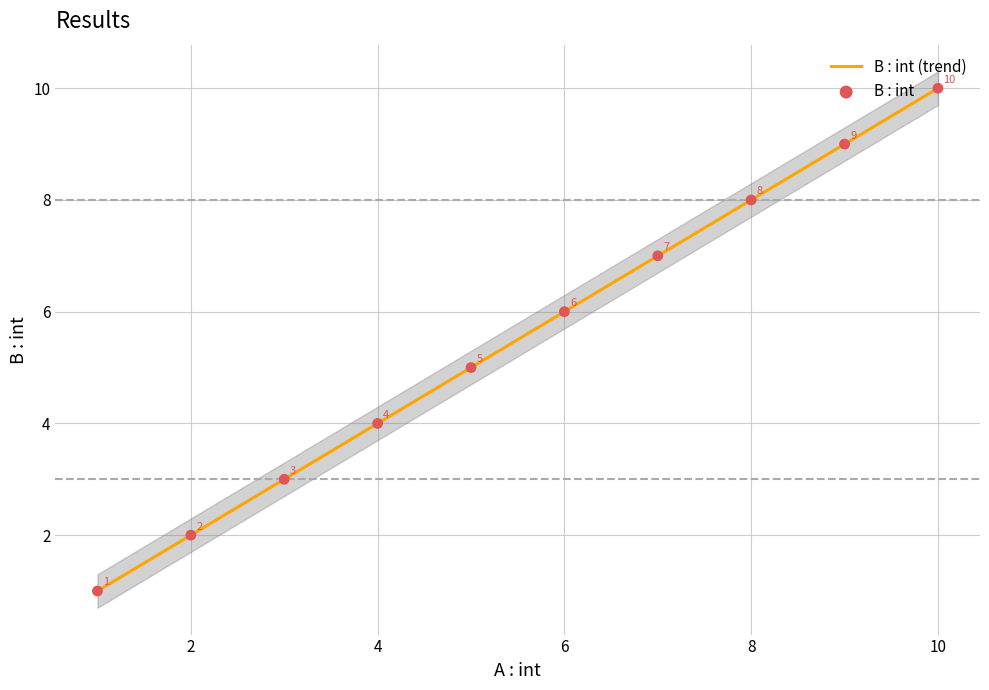

Which has a higher value, 7 or 1?

7